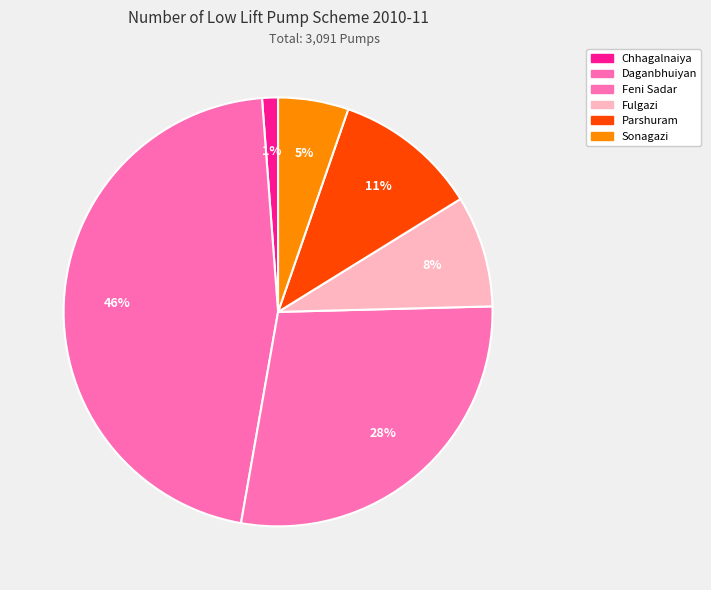

Combined, do Daganbhuiyan and Fulgazi account for over 50%?

Yes